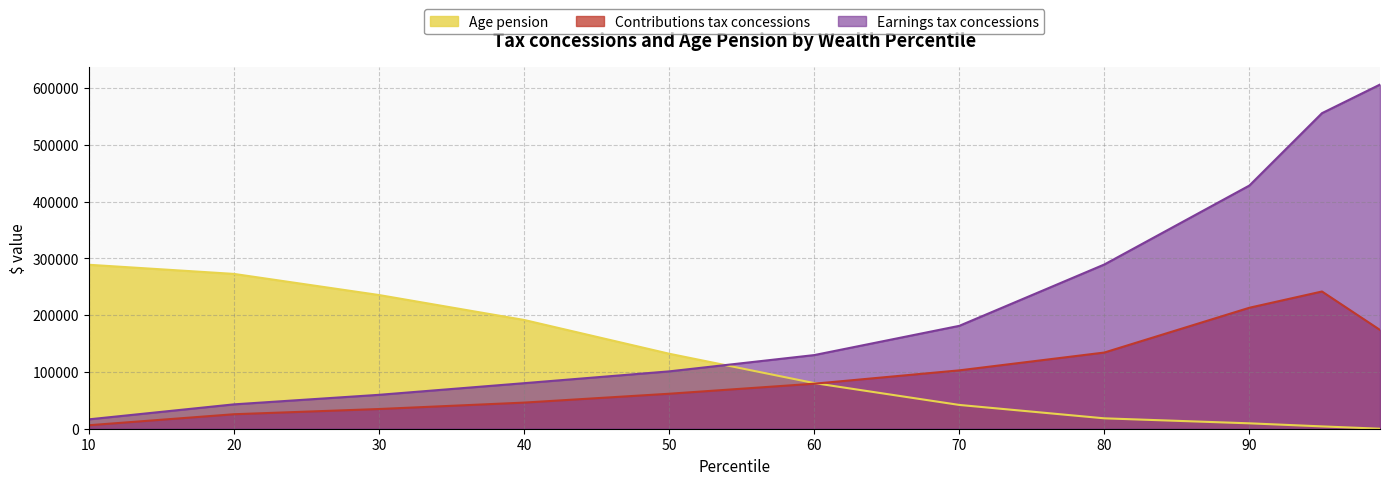

What is the difference between the Earnings tax concessions values at 99 and 40?

526000